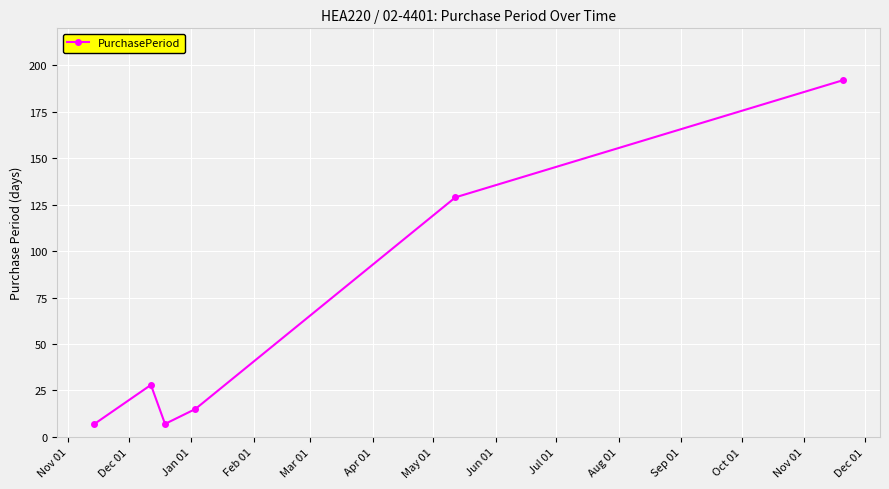

What is the maximum value shown in the chart?

192